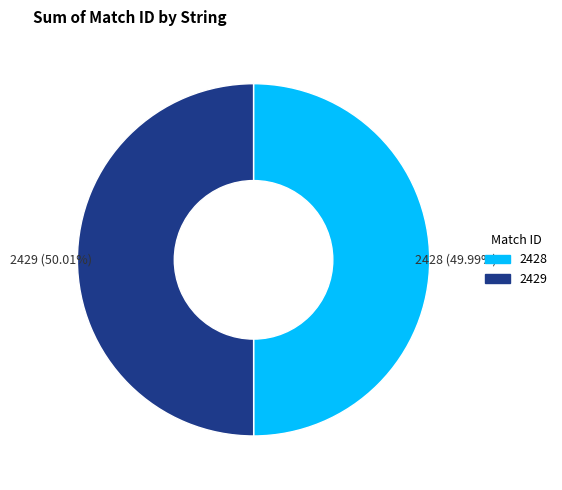

Does any single category account for the majority?

Yes